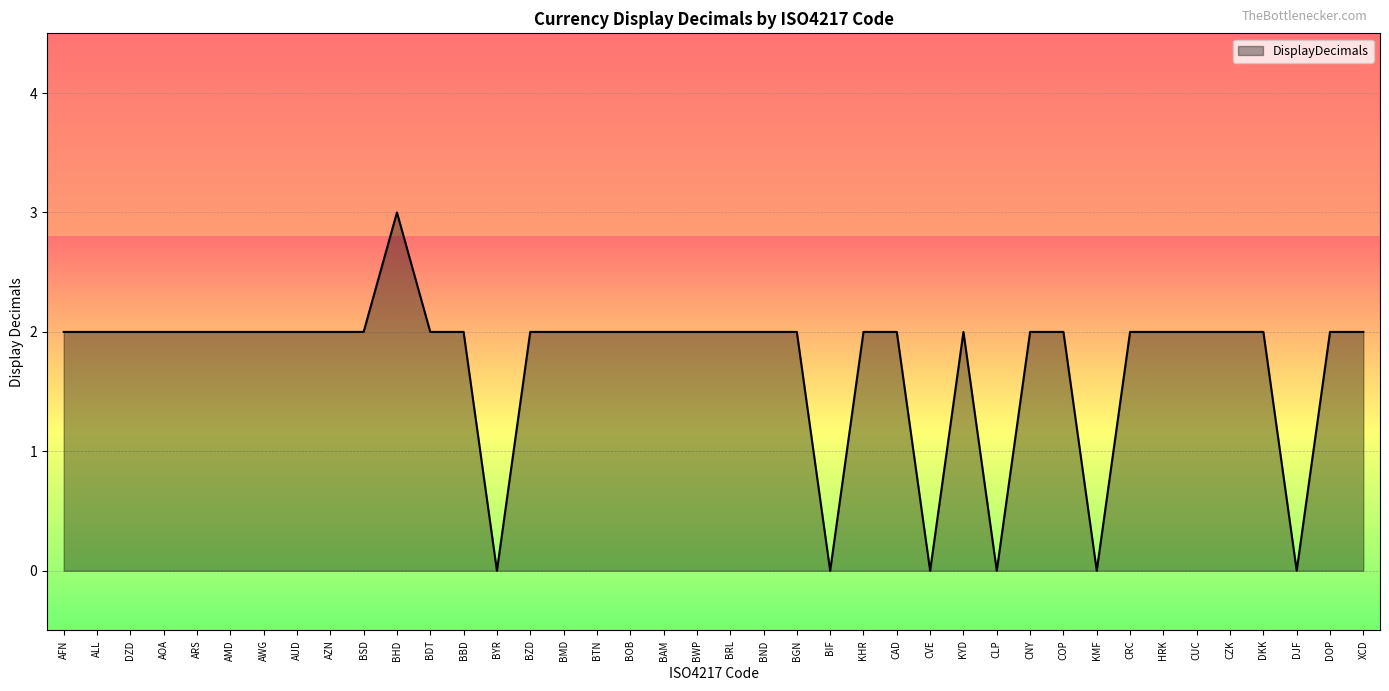

Is it true that the value at BND is 3?

False